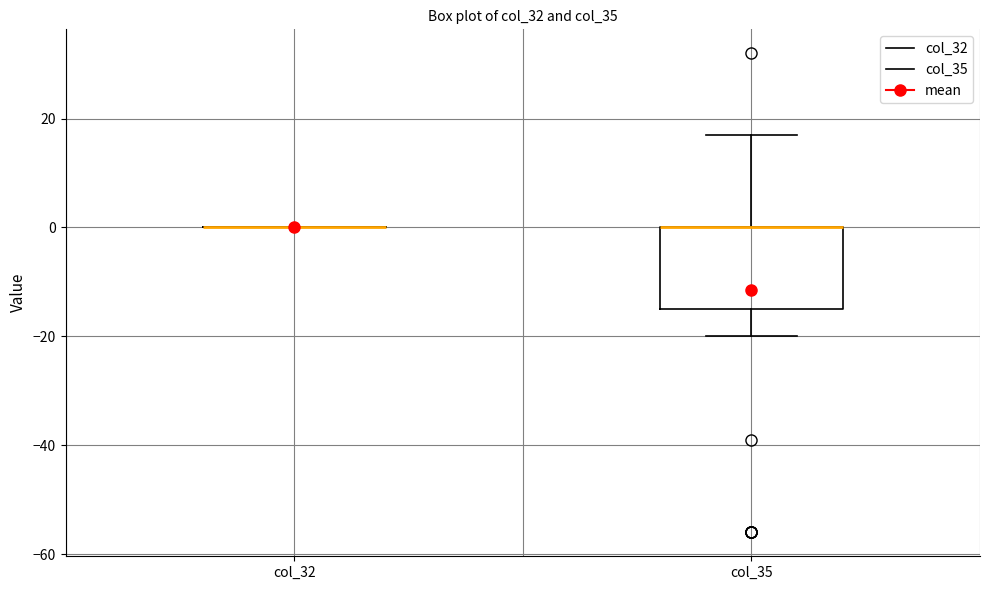

Reading left to right, transcribe this box plot: for each box, give where its median line is, the range the box spans, and where its two whiskers end, as read against the y-axis. The values are not printed on the chart, so give them approximately, as read against the axis.

col_32: box collapsed to a line at 0, whiskers 0 to 0
col_35: median 0 (drawn on the box's upper edge), box -14 to 0, whiskers -20 to 18